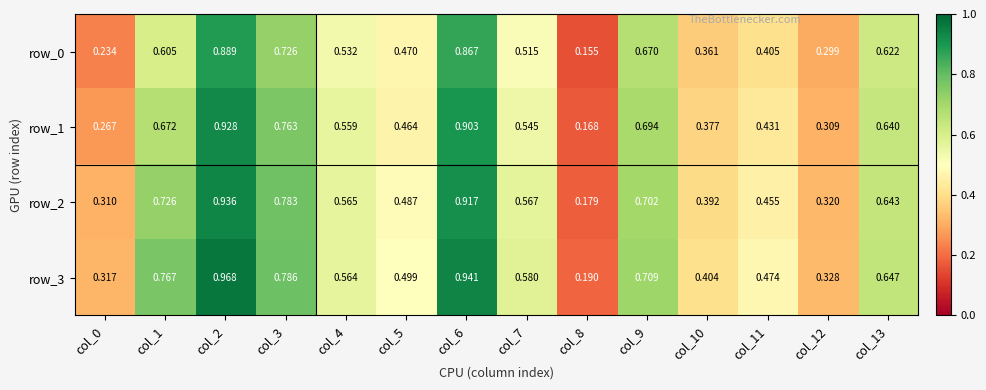

Count the number of categories in the chart.

14